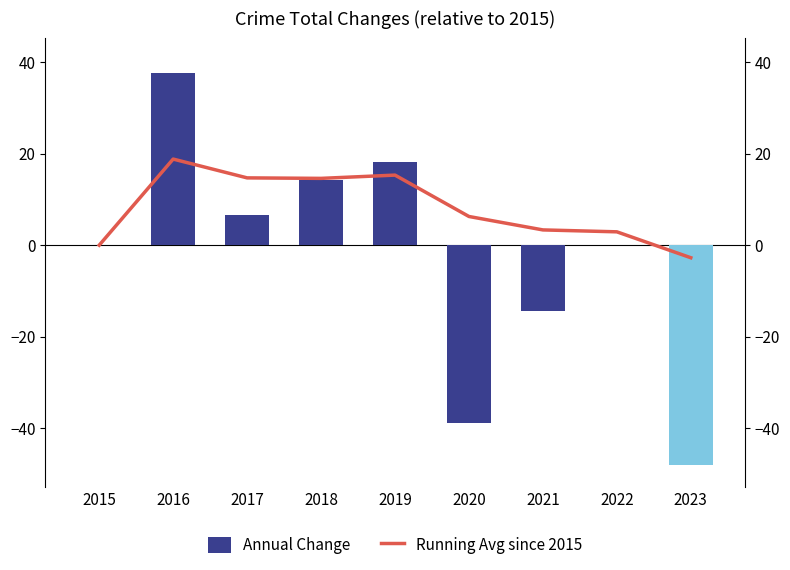

List the series in order of their overall mean, lowest first.

Annual Change, Running Avg since 2015